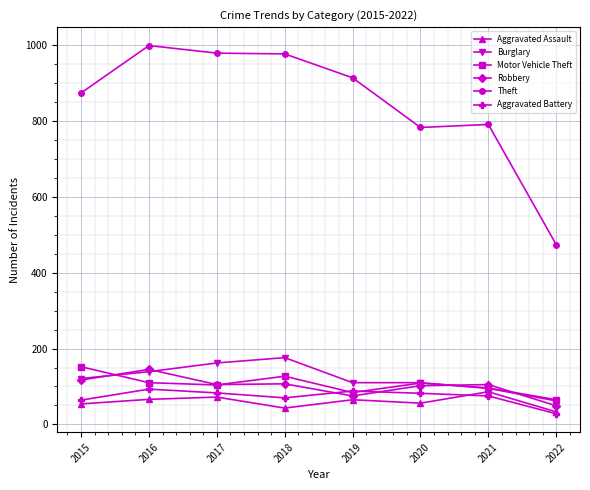

Is it true that Theft equals 979 at 2017?

True